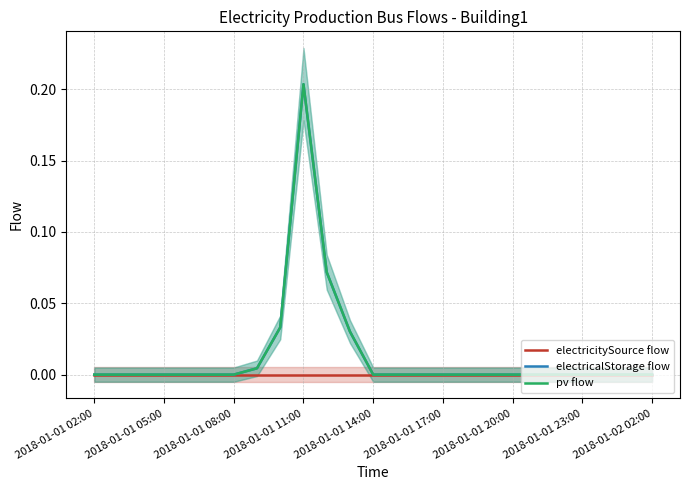

Reading right to left, what are all the values shown in this chart?

electricitySource flow: 0.0	0.0	0.0	0.0	0.0	0.0	0.0	0.0	0.0	0.0	0.0	0.0	0.0	0.0	0.0	0.0	0.0	0.0	0.0	0.0	0.0	0.0	0.0	0.0	0.0
electricalStorage flow: 0.0	0.0	0.0	0.0	0.0	0.0	0.0	0.0	0.0	0.0	0.0	0.0	0.0	0.0	0.1	0.2	0.0	0.0	0.0	0.0	0.0	0.0	0.0	0.0	0.0
pv flow: 0.0	0.0	0.0	0.0	0.0	0.0	0.0	0.0	0.0	0.0	0.0	0.0	0.0	0.0	0.1	0.2	0.0	0.0	0.0	0.0	0.0	0.0	0.0	0.0	0.0